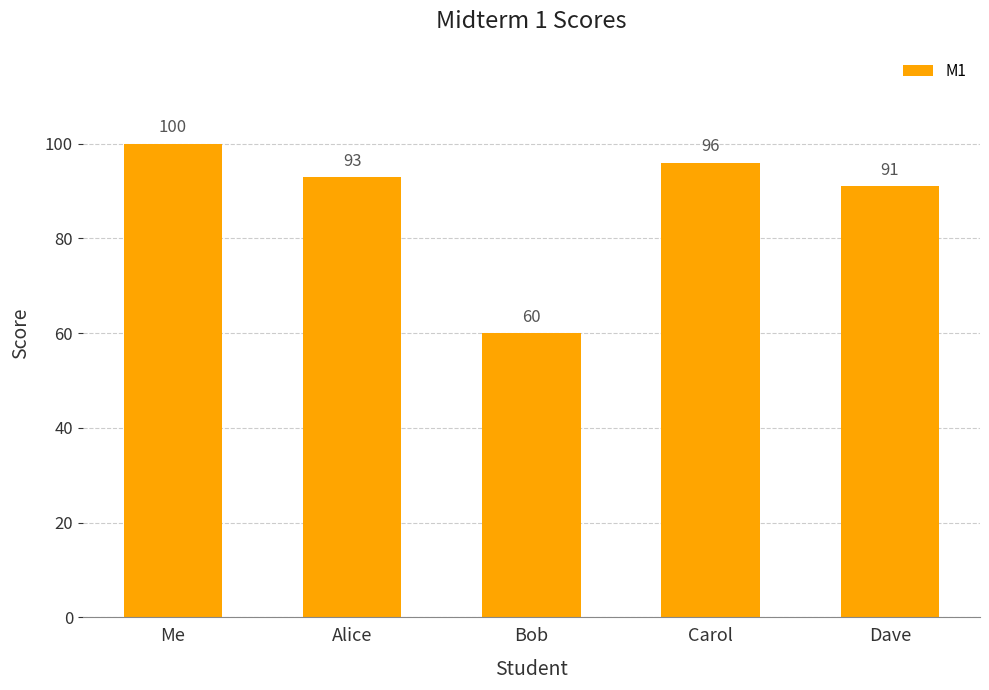

Rank the categories by value from highest to lowest.

Me, Carol, Alice, Dave, Bob